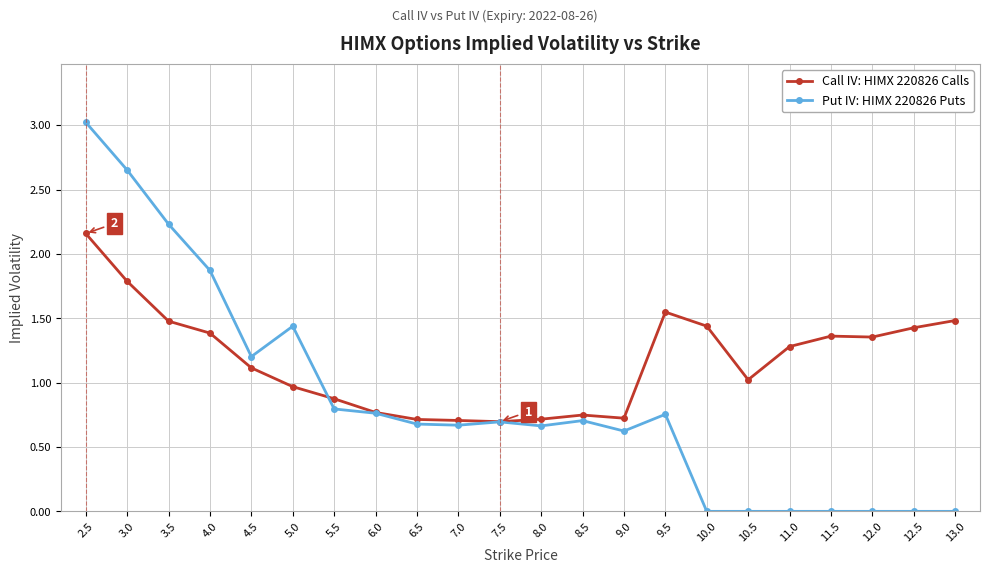

True or false: Put IV: HIMX 220826 Puts and Call IV: HIMX 220826 Calls intersect in this chart.

True